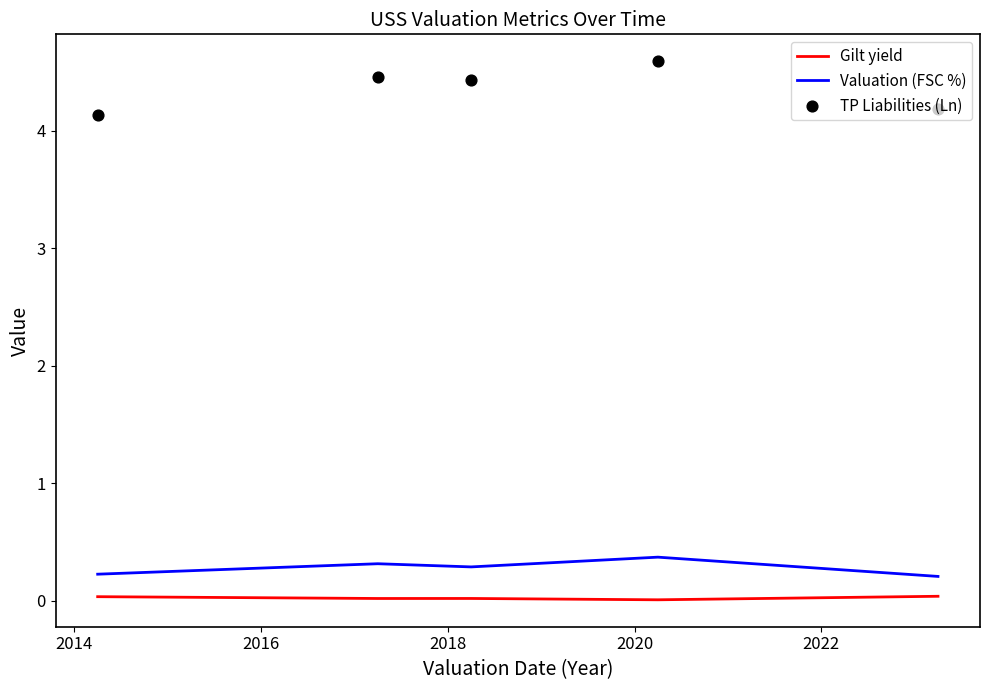

True or false: Valuation (FSC %) and Gilt yield intersect in this chart.

False